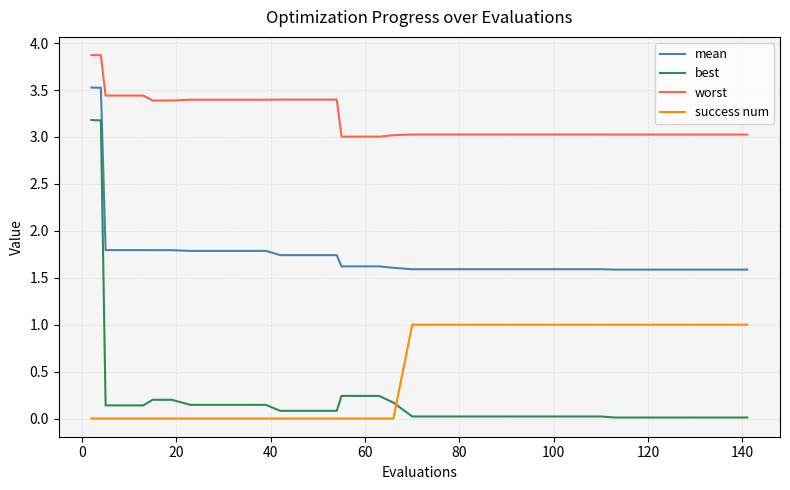

Which series has the largest range (max minus min)?

best